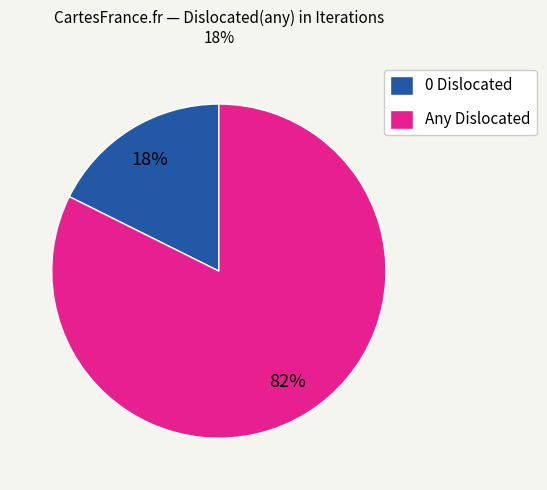

Does any single category account for the majority?

Yes